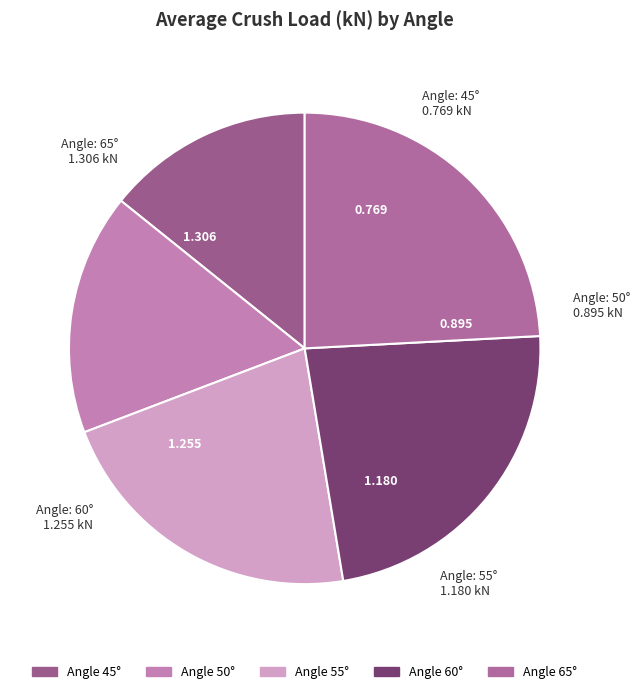

Does any single category account for the majority?

No